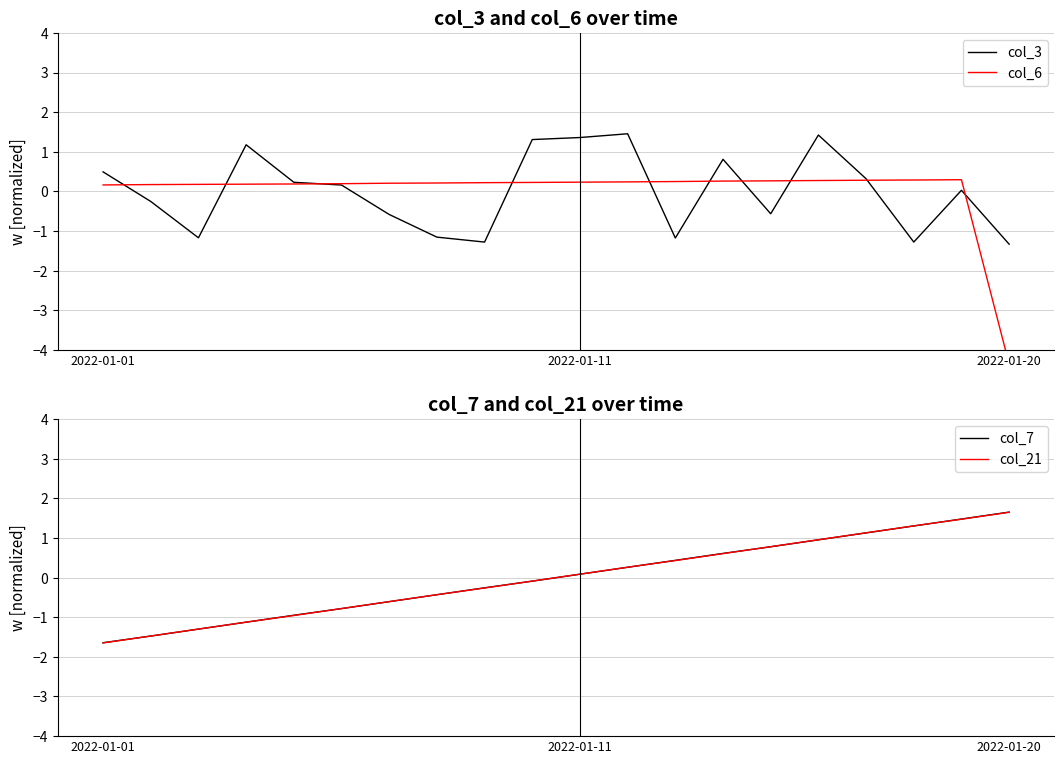

At which label does col_7 first exceed 0?

2022-01-11